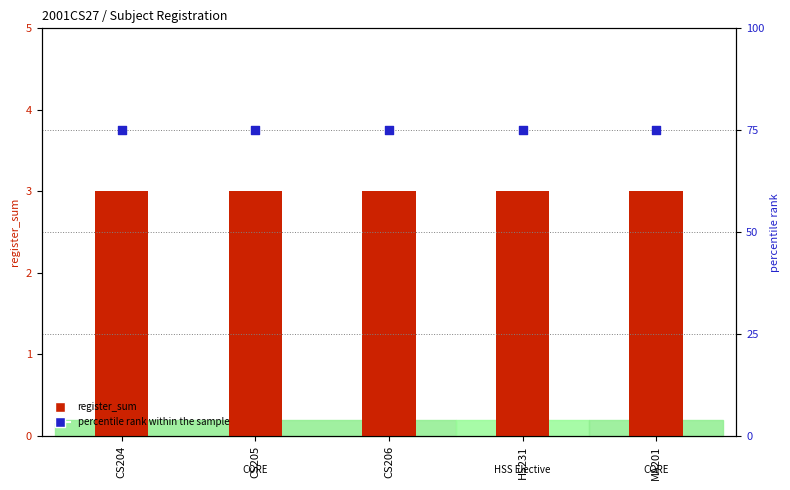

At which category is the sum across all series the highest?

CS204